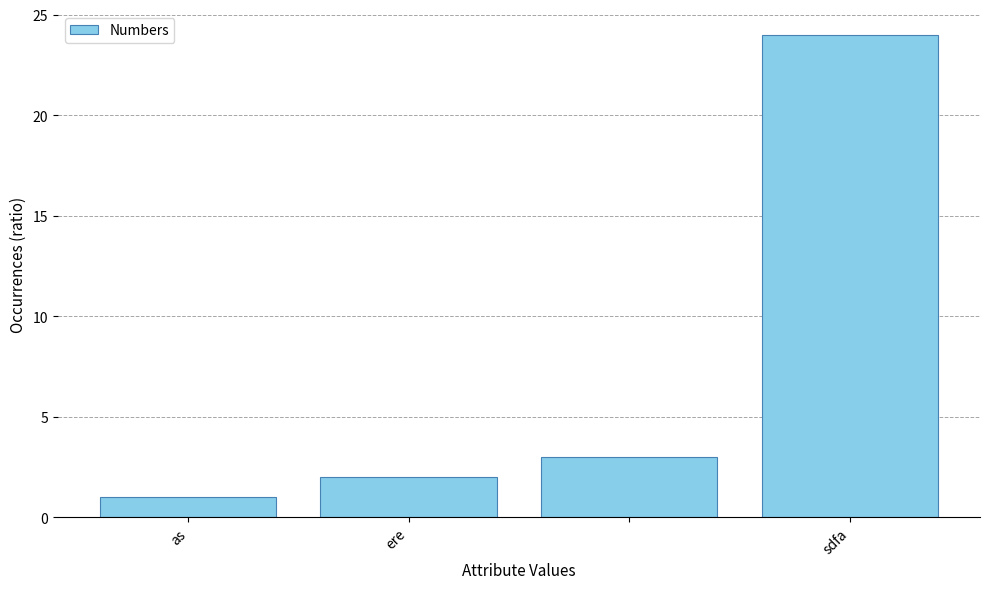

Are the bars grouped side by side (vs. stacked)?

No